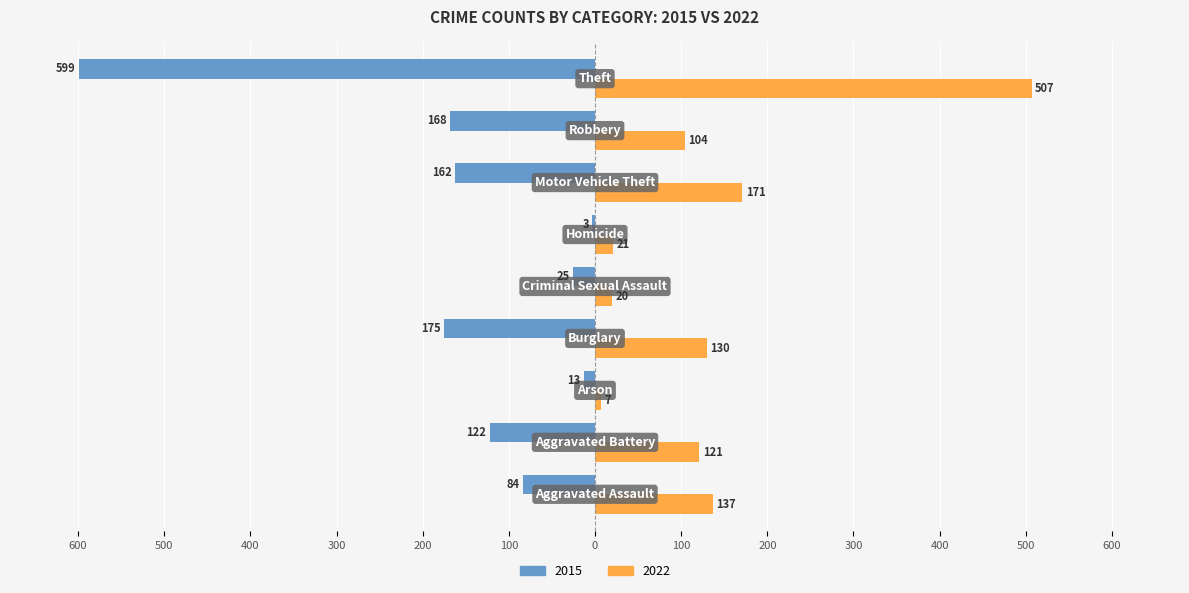

What are all the series names shown in the legend?

2015, 2022